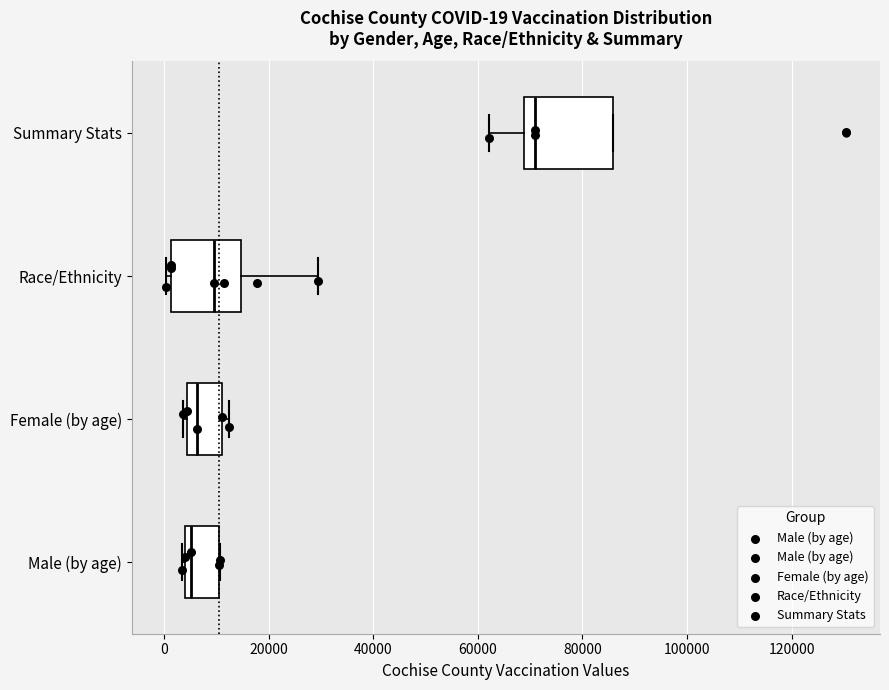

Which box has the furthest to the right median line?

Summary Stats